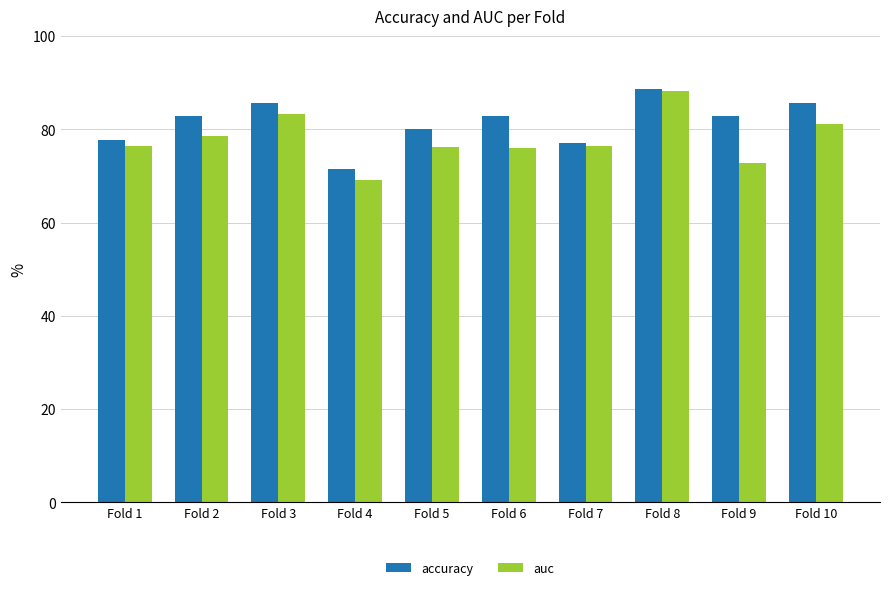

How many groups of bars are there?

10